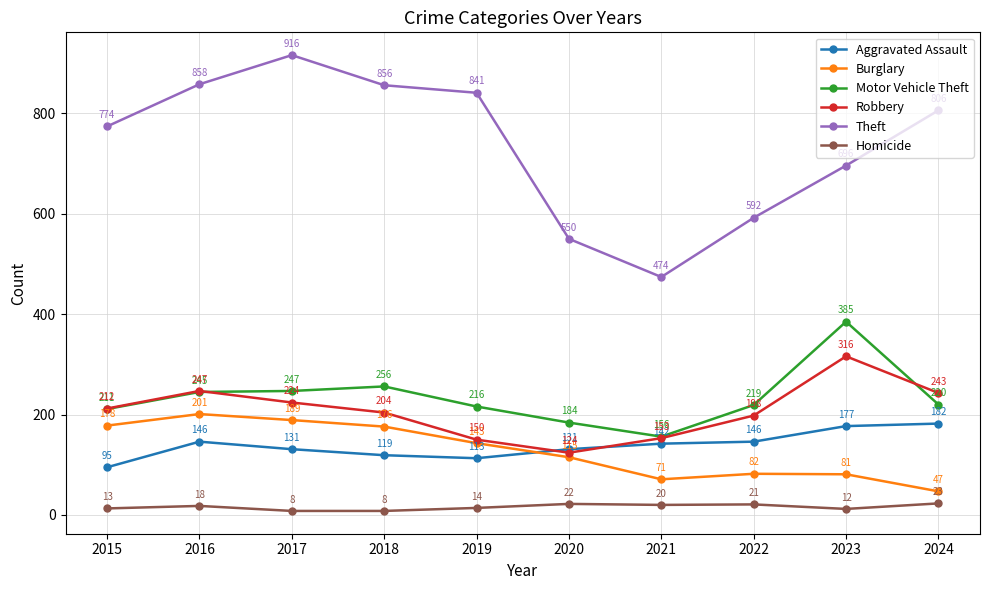

Reading left to right, what are all the values shown in this chart?

Aggravated Assault: 95	146	131	119	113	131	142	146	177	182
Burglary: 178	201	189	176	143	115	71	82	81	47
Motor Vehicle Theft: 211	245	247	256	216	184	156	219	385	220
Robbery: 212	247	224	204	150	124	153	198	316	243
Theft: 774	858	916	856	841	550	474	592	696	806
Homicide: 13	18	8	8	14	22	20	21	12	23